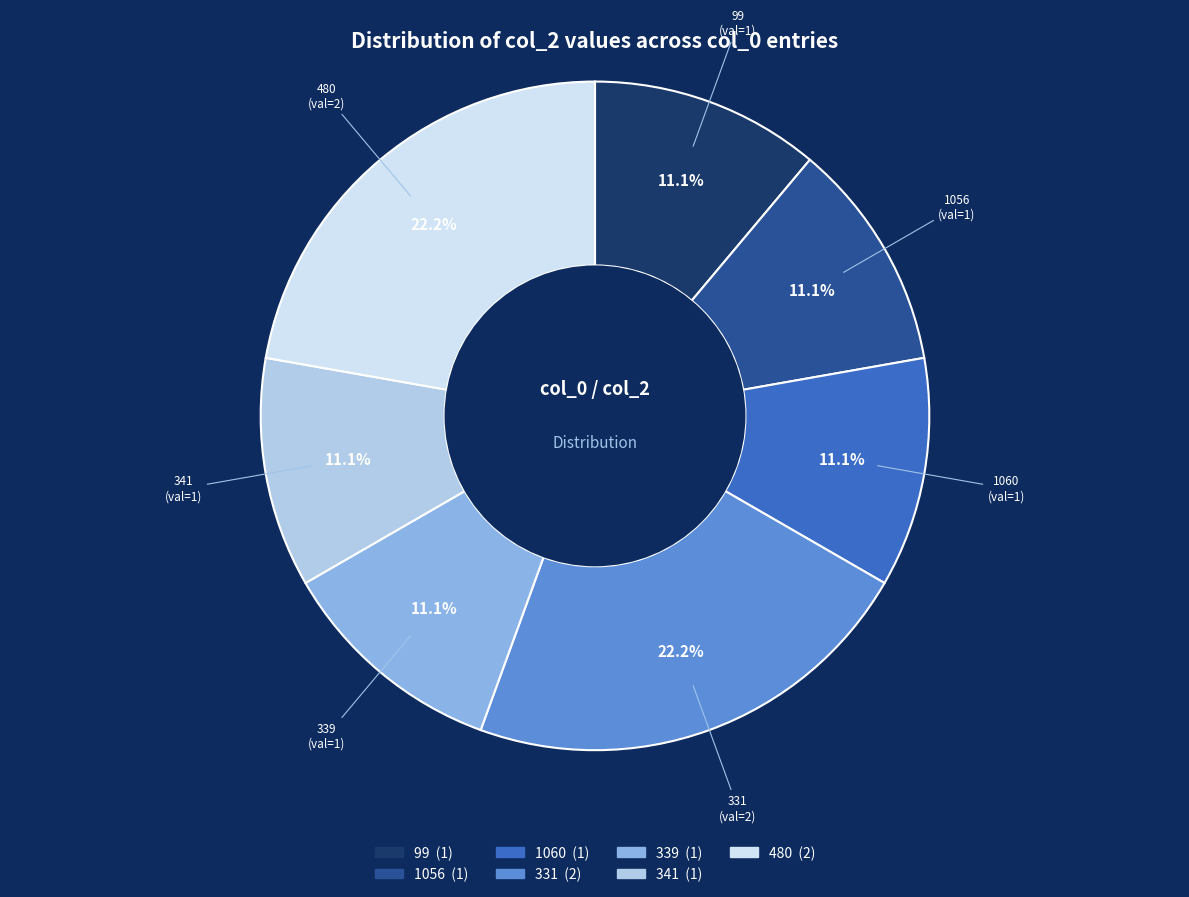

Is there any slice that represents more than half of the pie?

No